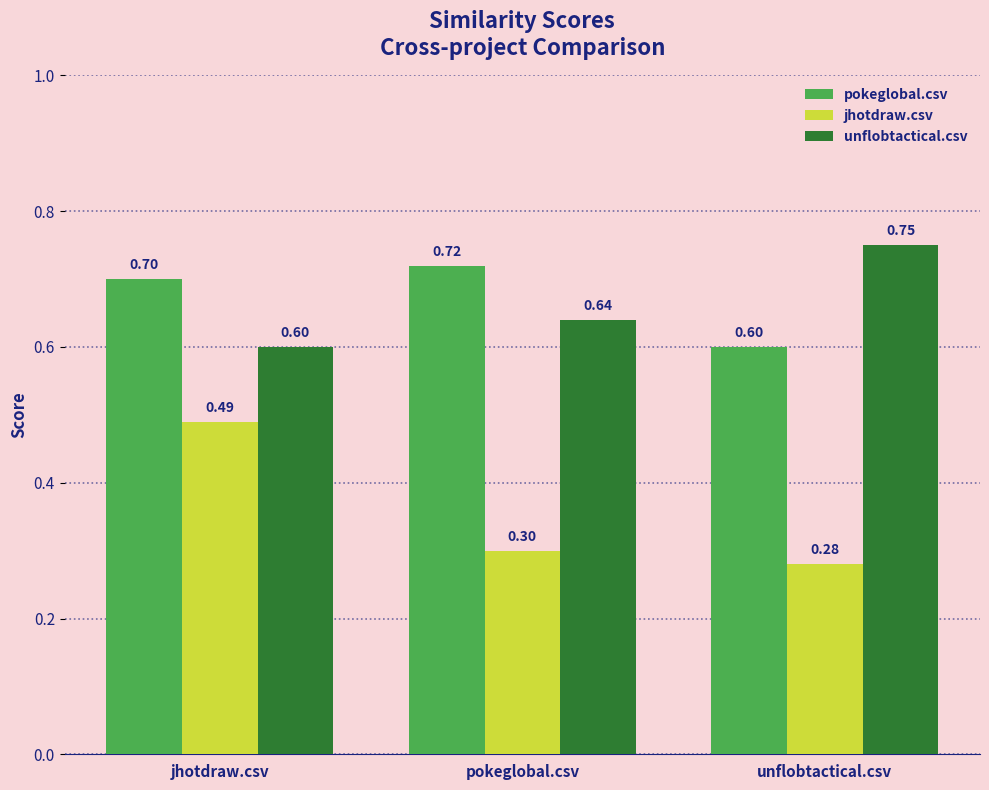

What is the difference between the unflobtactical.csv values at unflobtactical.csv and pokeglobal.csv?

0.1